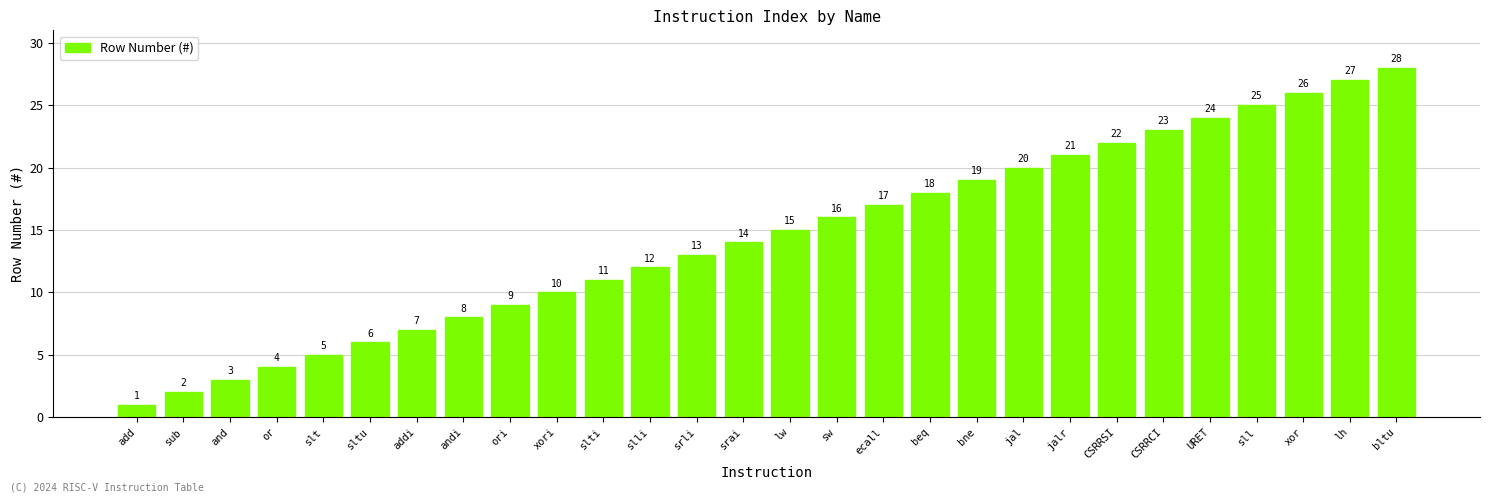

What is the sum of the values at CSRRSI and sll?

47